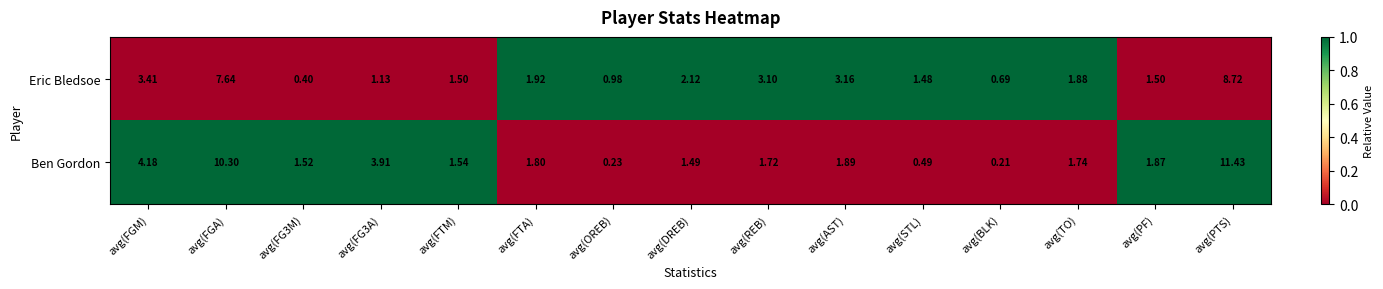

Count the number of data series in this chart.

2